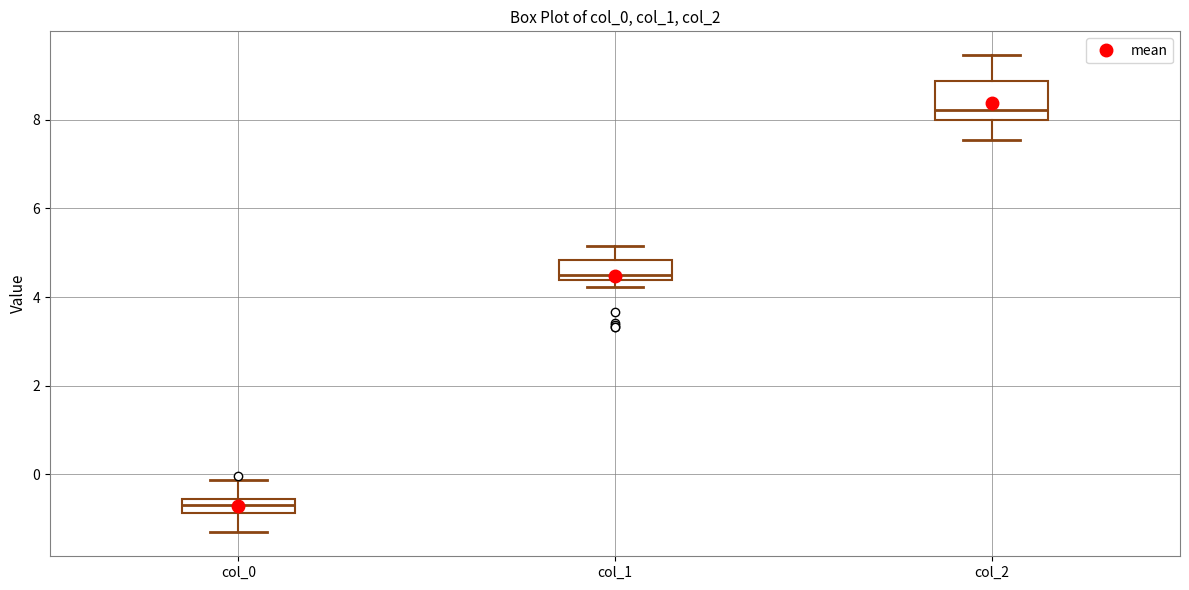

Where is the upper edge of the box for col_1 on the y-axis? The values are not printed on the chart, so give them approximately, as read against the axis.

4.8